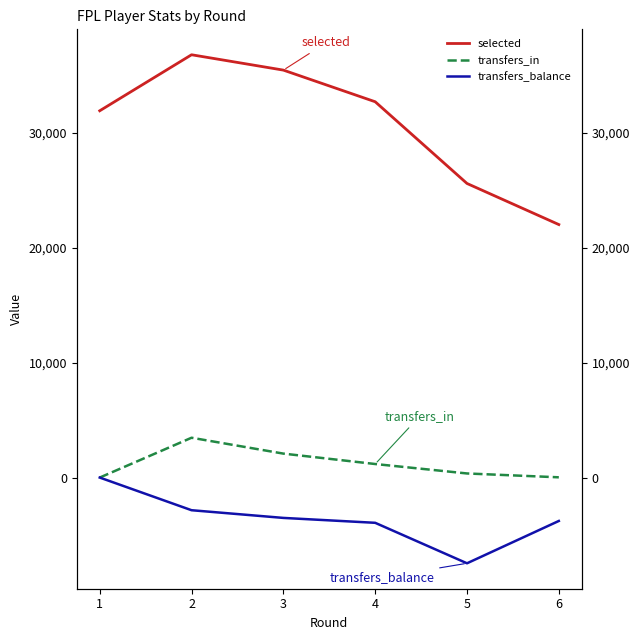

What is the greatest value displayed?

36762